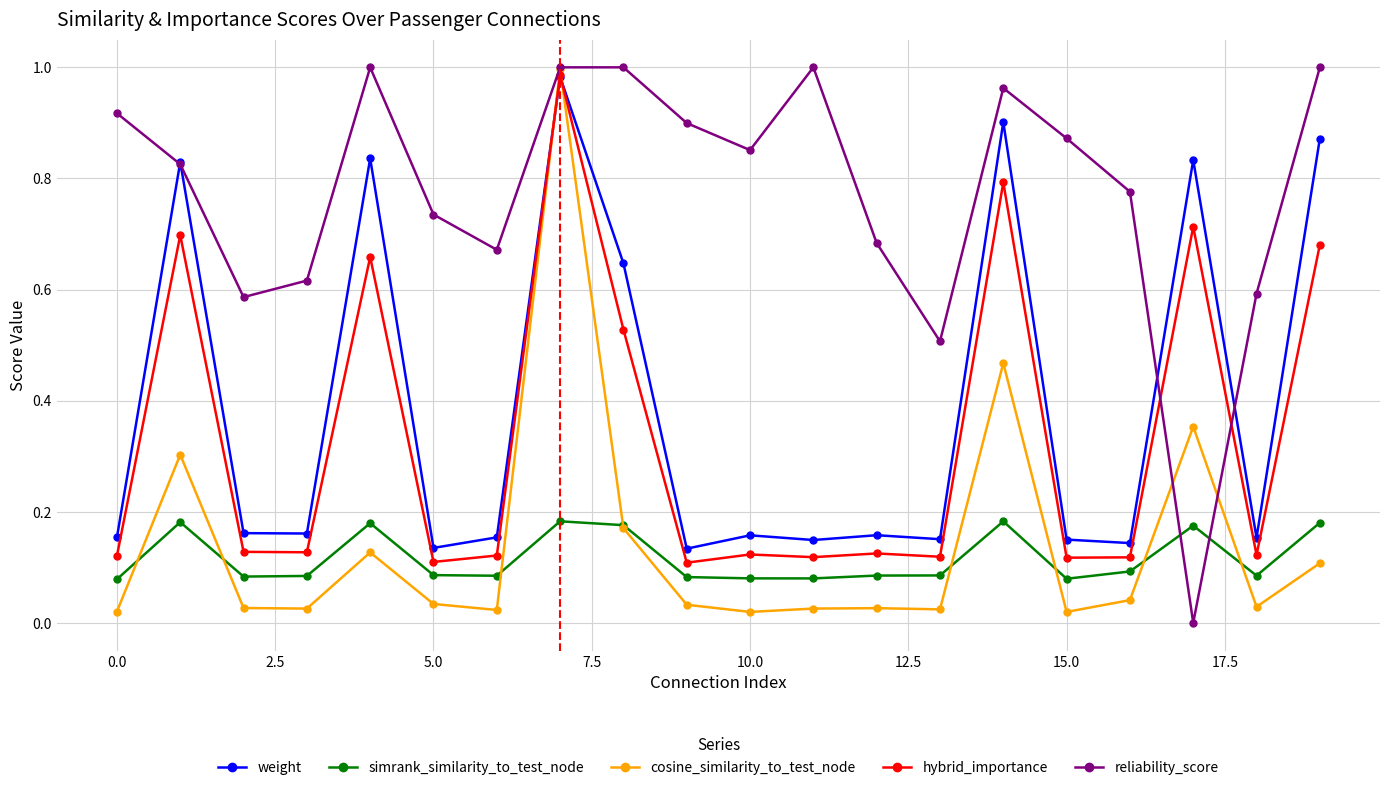

Which series has the largest total across all categories?

reliability_score